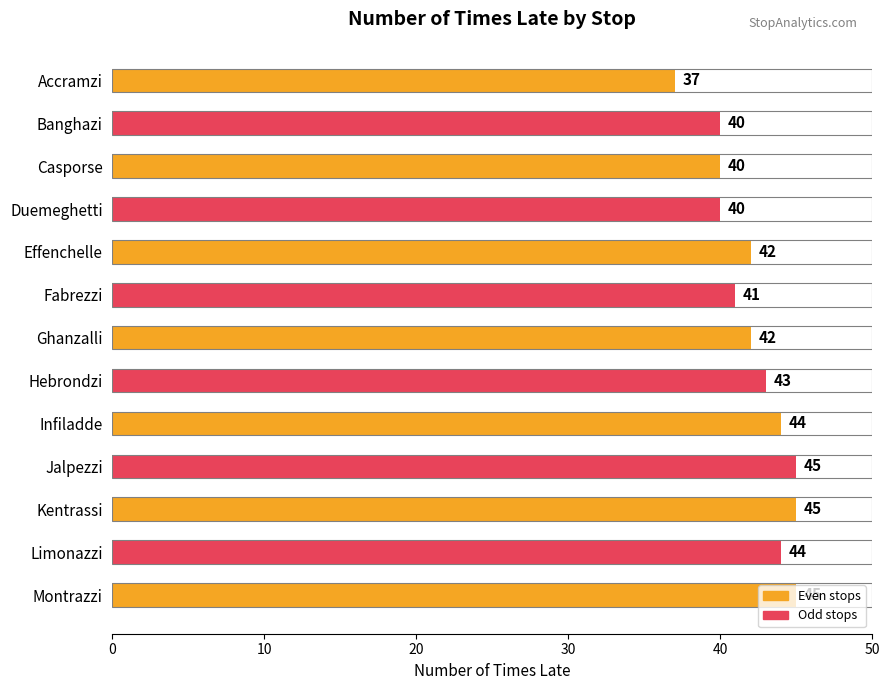

Is it true that the value at Duemeghetti is 68?

False